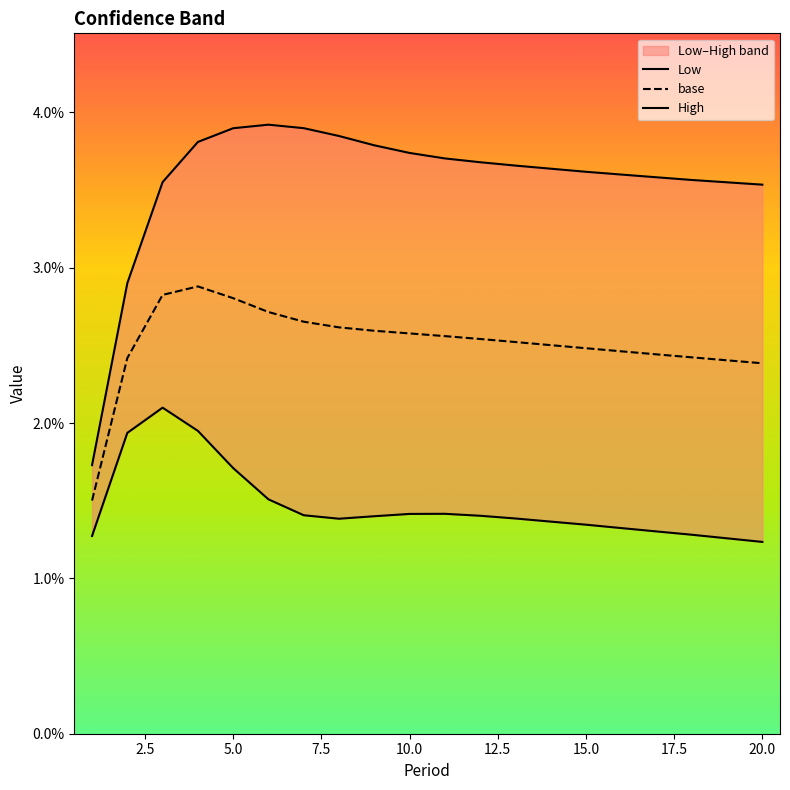

In Low, how many points are lower than both neighbors (excluding endpoints)?

1